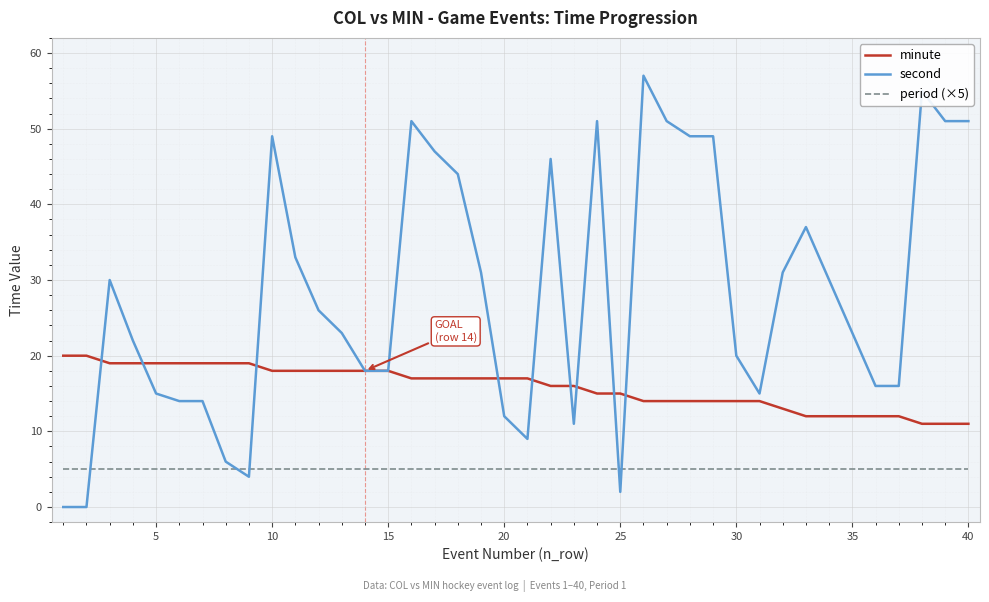

Reading left to right, extract all data points from this chart.

minute: 20	20	19	19	19	19	19	19	19	18	18	18	18	18	18	17	17	17	17	17	17	16	16	15	15	14	14	14	14	14	14	13	12	12	12	12	12	11	11	11
second: 0	0	30	22	15	14	14	6	4	49	33	26	23	18	18	51	47	44	31	12	9	46	11	51	2	57	51	49	49	20	15	31	37	30	23	16	16	55	51	51
period (×5): 5	5	5	5	5	5	5	5	5	5	5	5	5	5	5	5	5	5	5	5	5	5	5	5	5	5	5	5	5	5	5	5	5	5	5	5	5	5	5	5